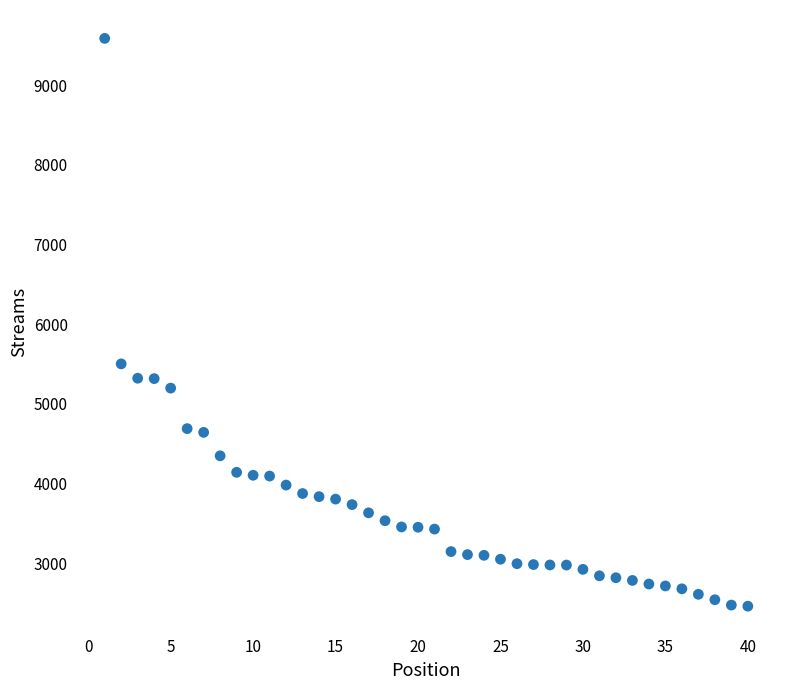

What Y value in the scatter plot is closest to 6024?

5503